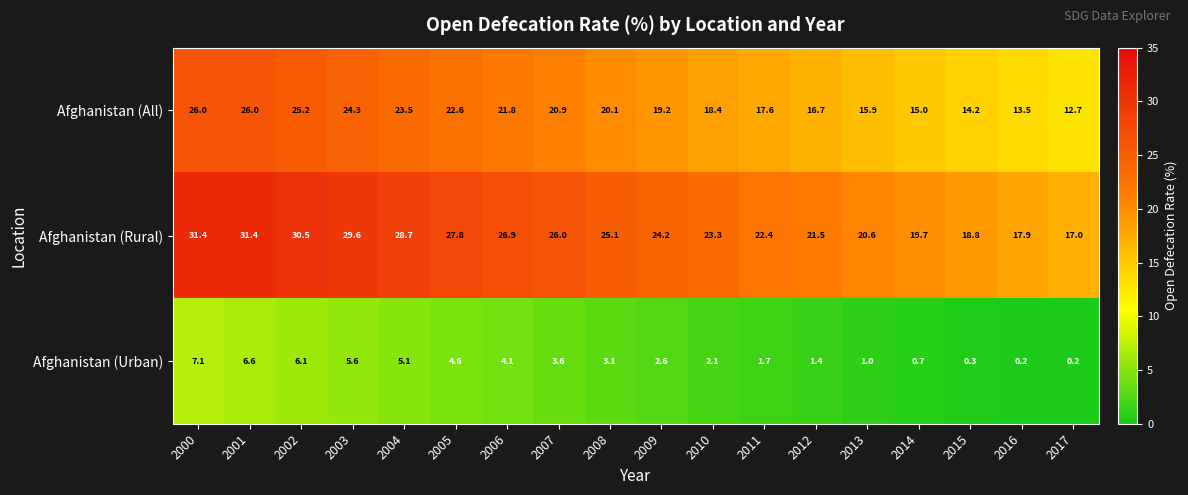

Which series has the largest range (max minus min)?

Afghanistan (Rural)